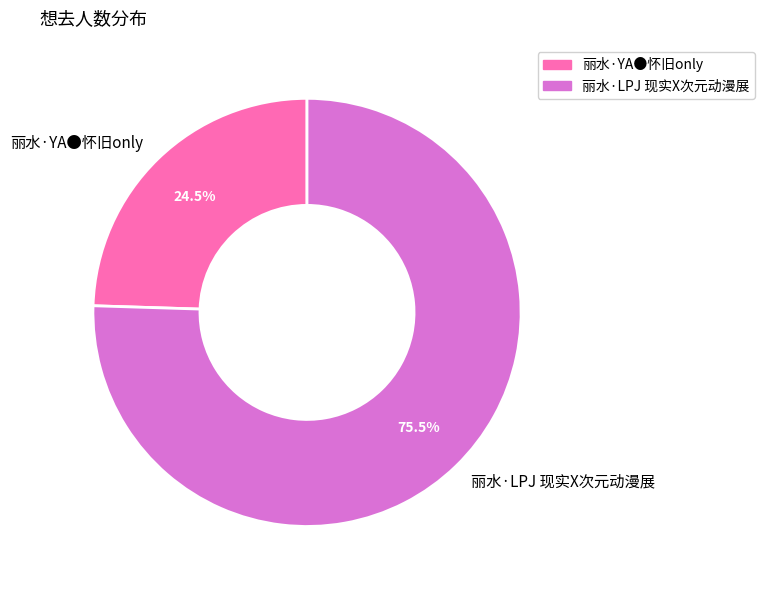

To the nearest percent, what is the combined percentage of 丽水·LPJ 现实X次元动漫展 and 丽水·YA●怀旧only?

100%